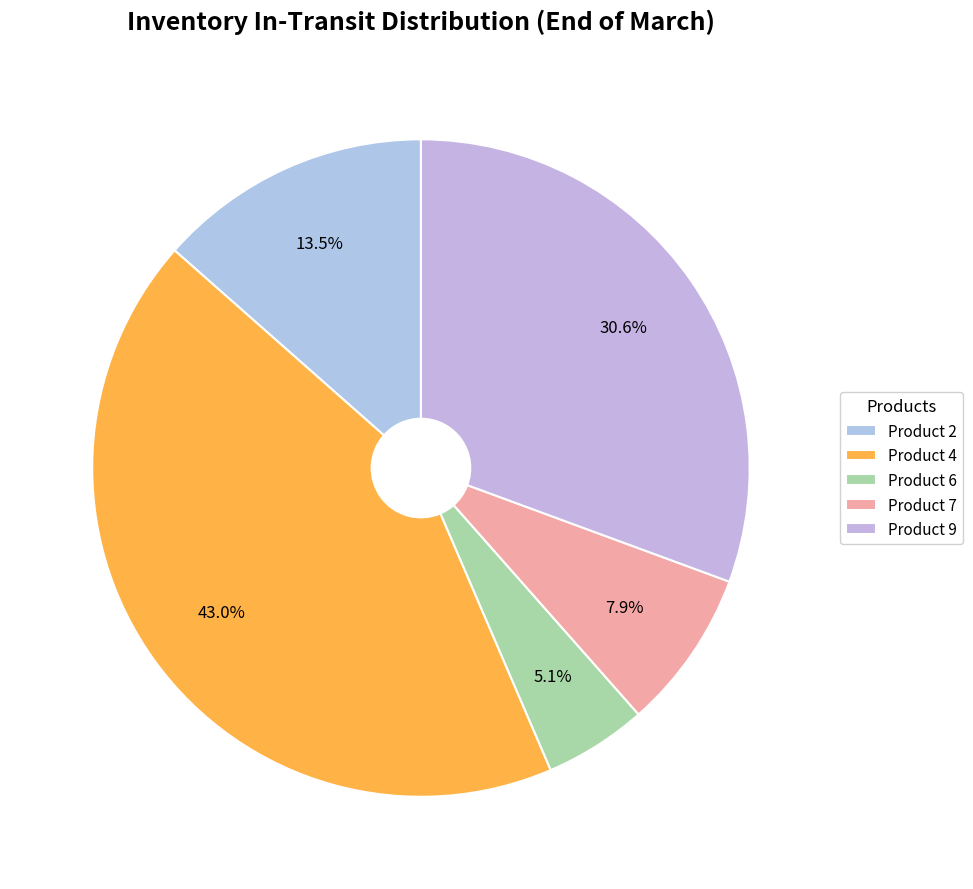

Is there a majority slice in this chart?

No